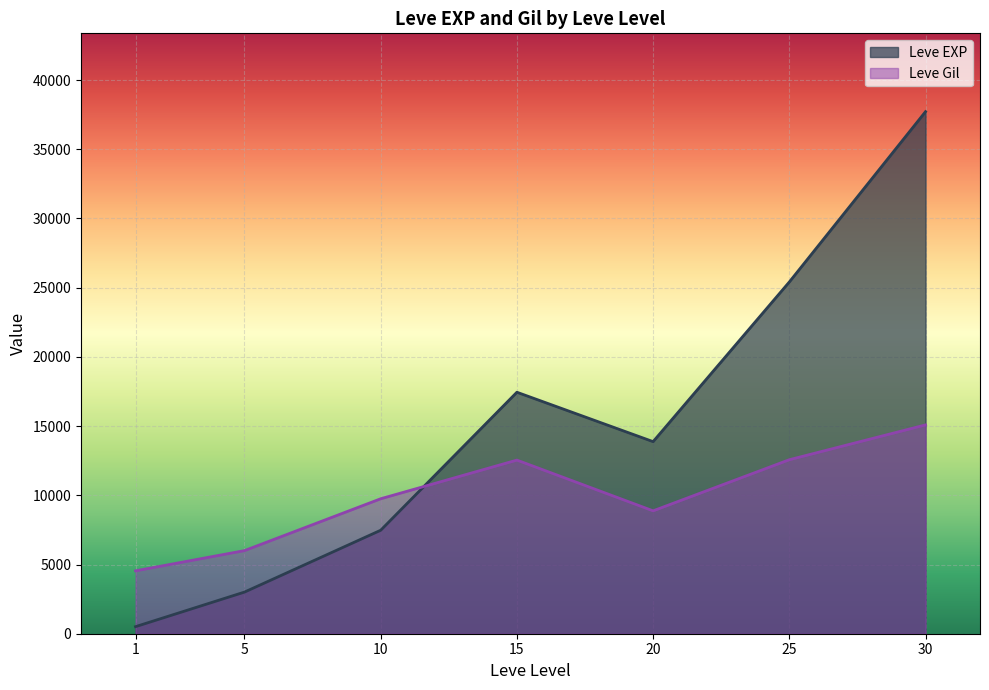

What is the difference between the highest and lowest values at 25?

12840.0